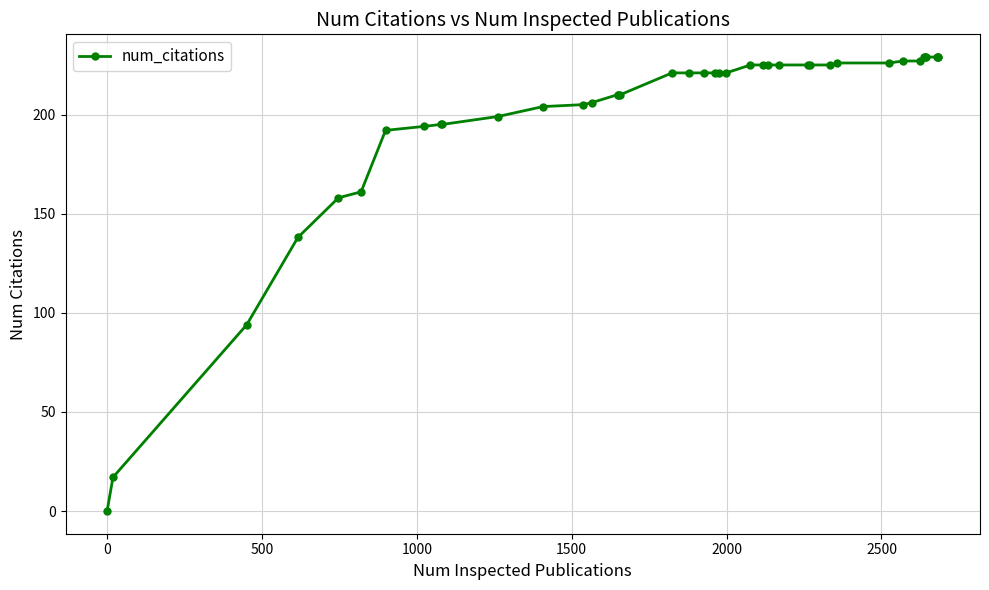

What is the average value?

199